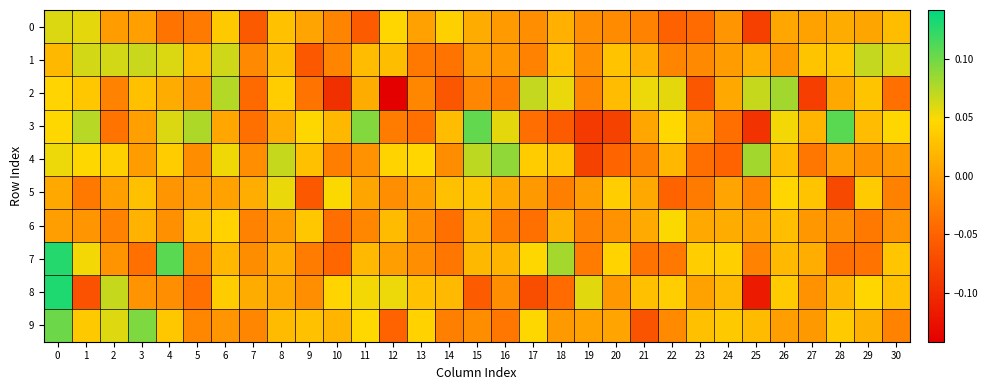

What is the smallest value displayed?

-0.1